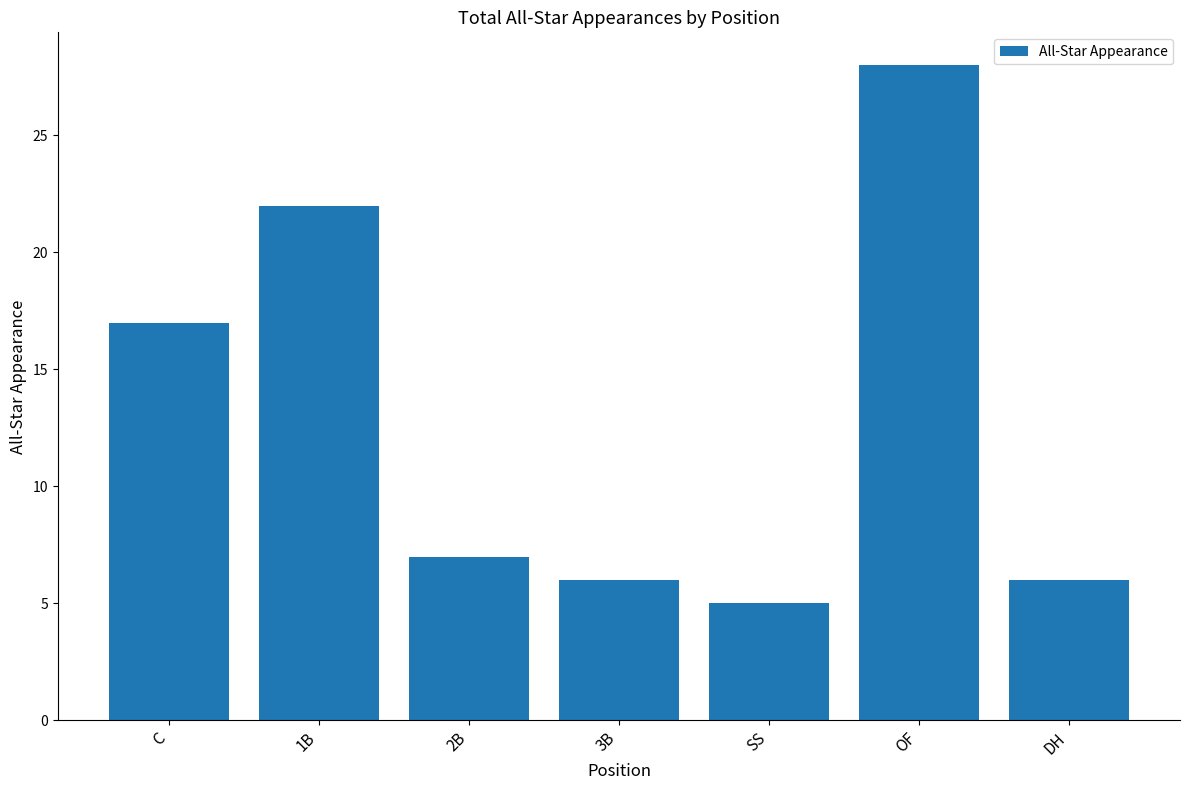

Count the number of data series in this chart.

1